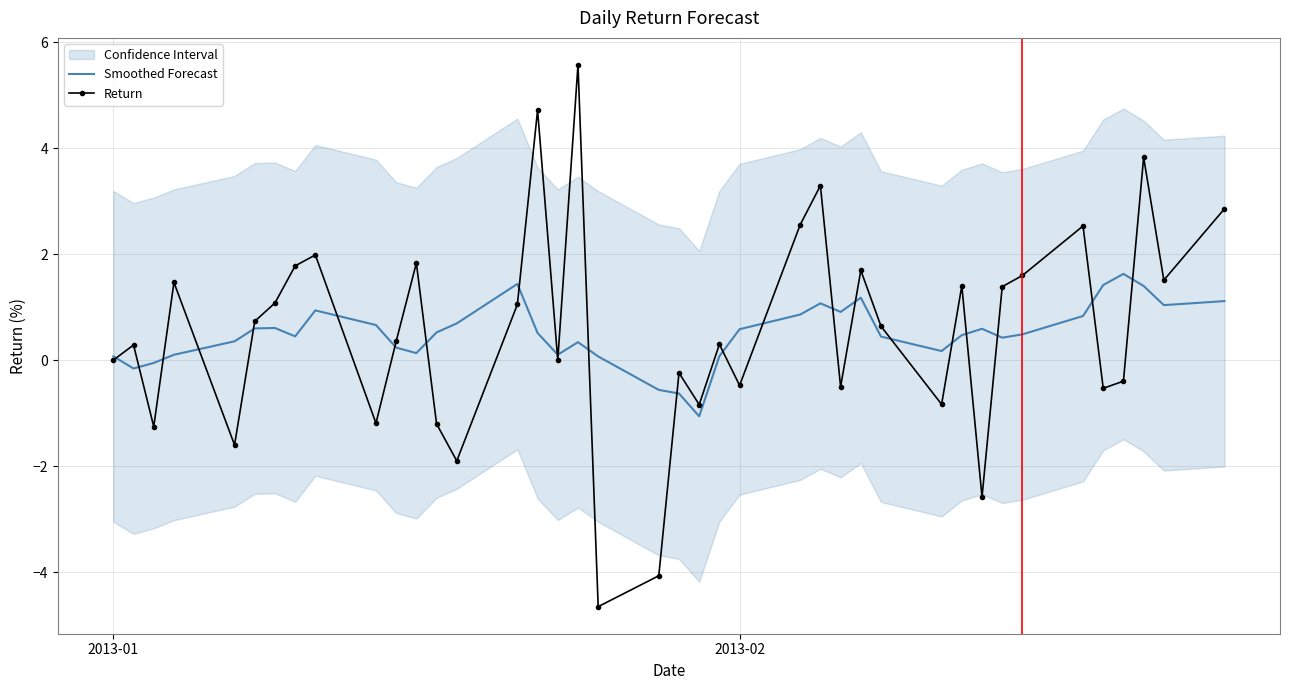

The Return series shows 6.4 at 2013-01. True or false?

False